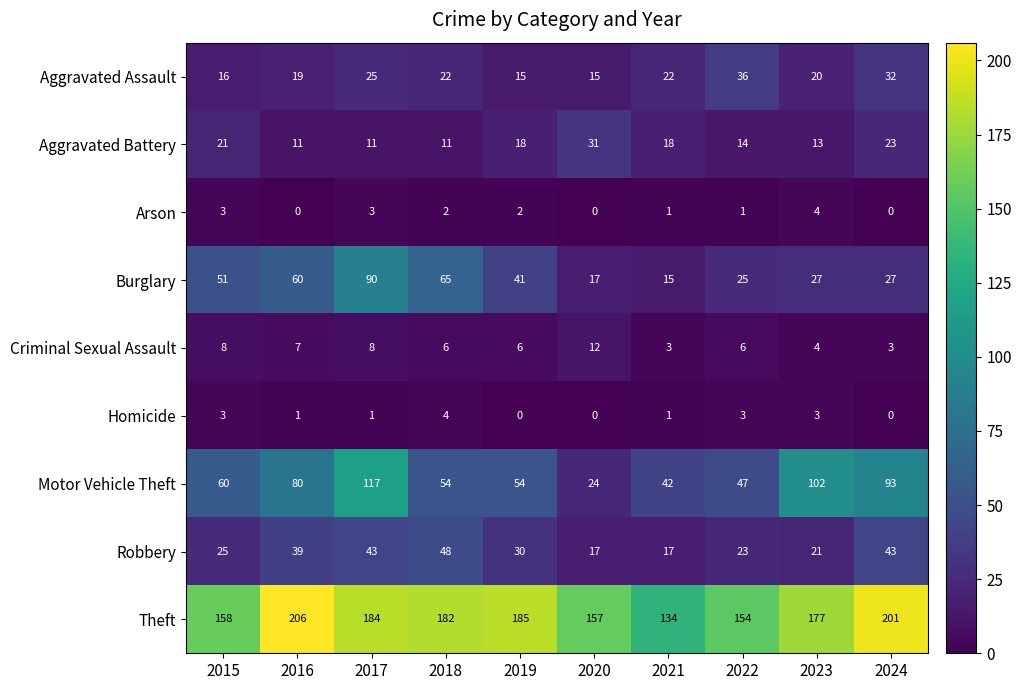

How many data points does each series have?

10